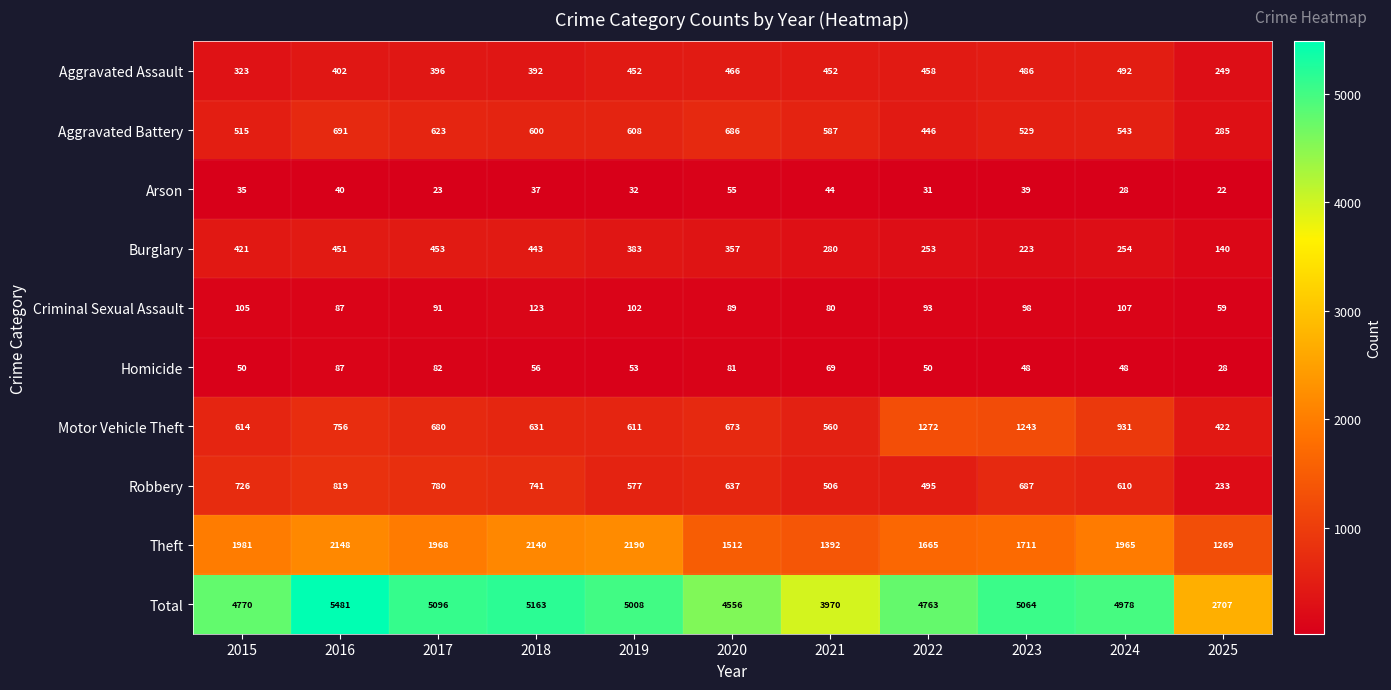

What is the smallest value displayed?

22